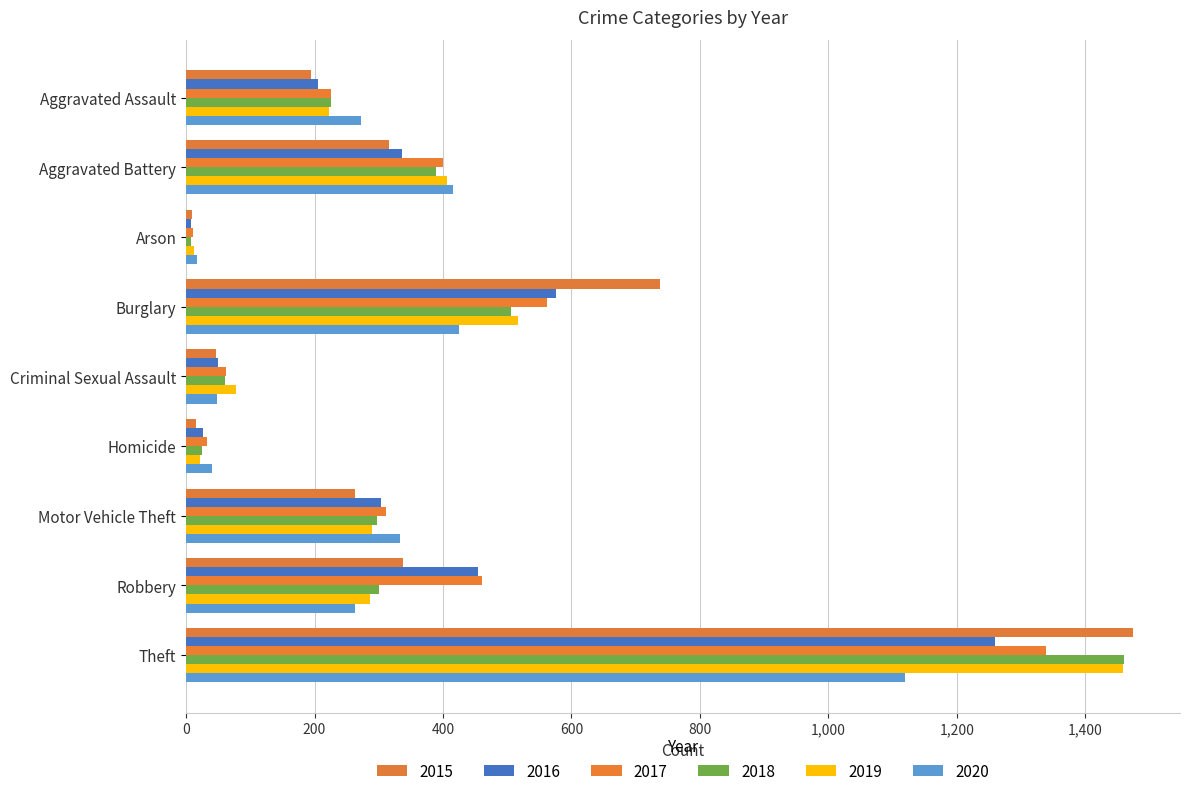

Which has a higher value, Arson or Motor Vehicle Theft?

Motor Vehicle Theft